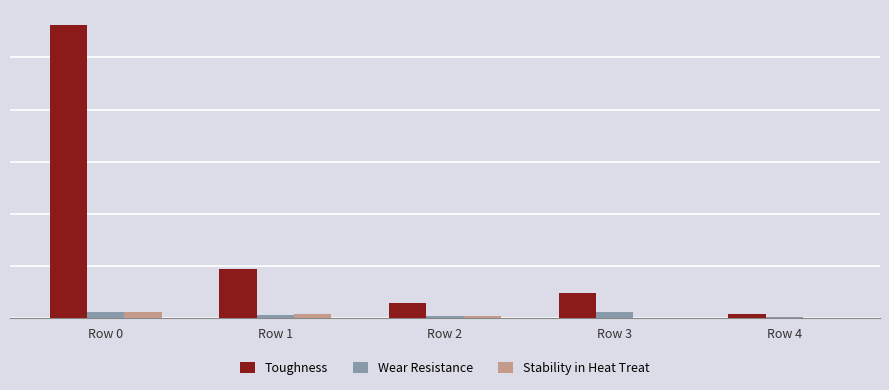

What are all the series names shown in the legend?

Toughness, Wear Resistance, Stability in Heat Treat